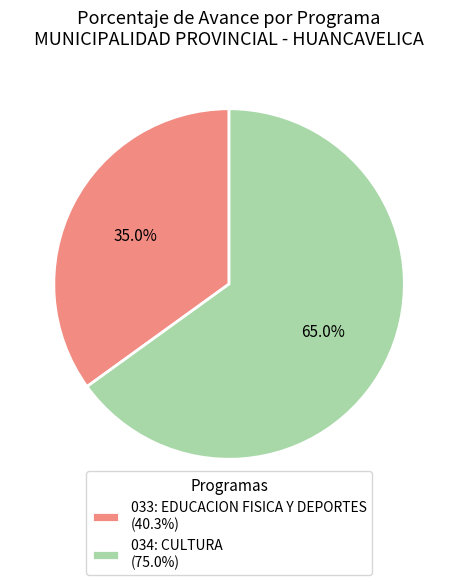

Which category accounts for the majority?

034: CULTURA